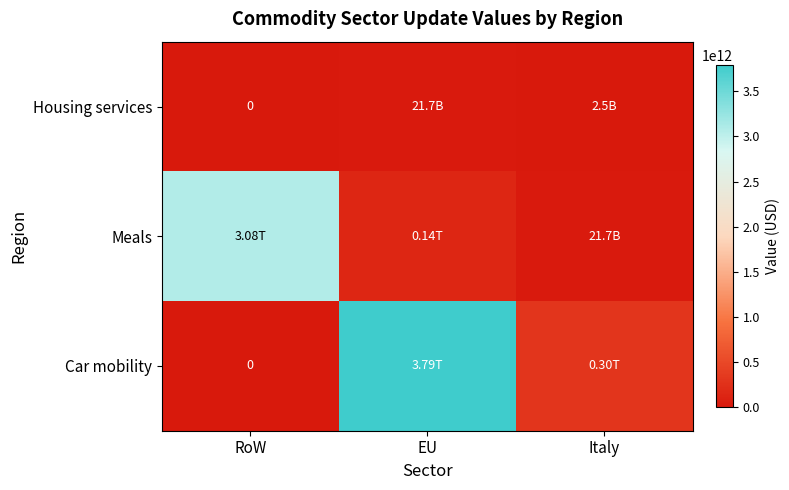

Rank the series by their average value, from highest to lowest.

Car mobility, Meals, Housing services